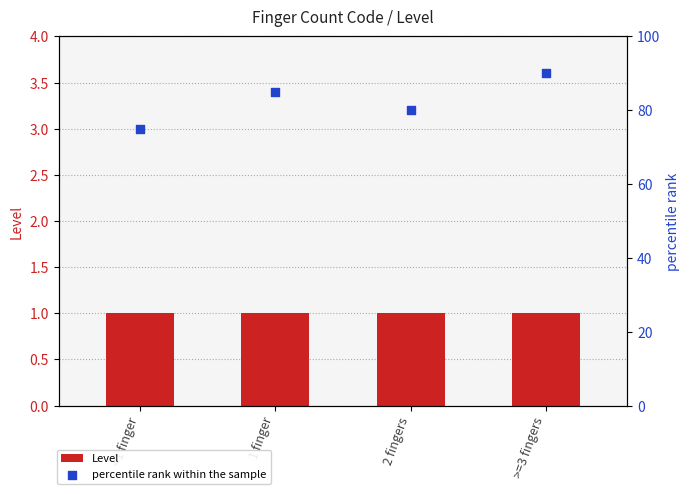

At how many categories does at least one series exceed 68?

4